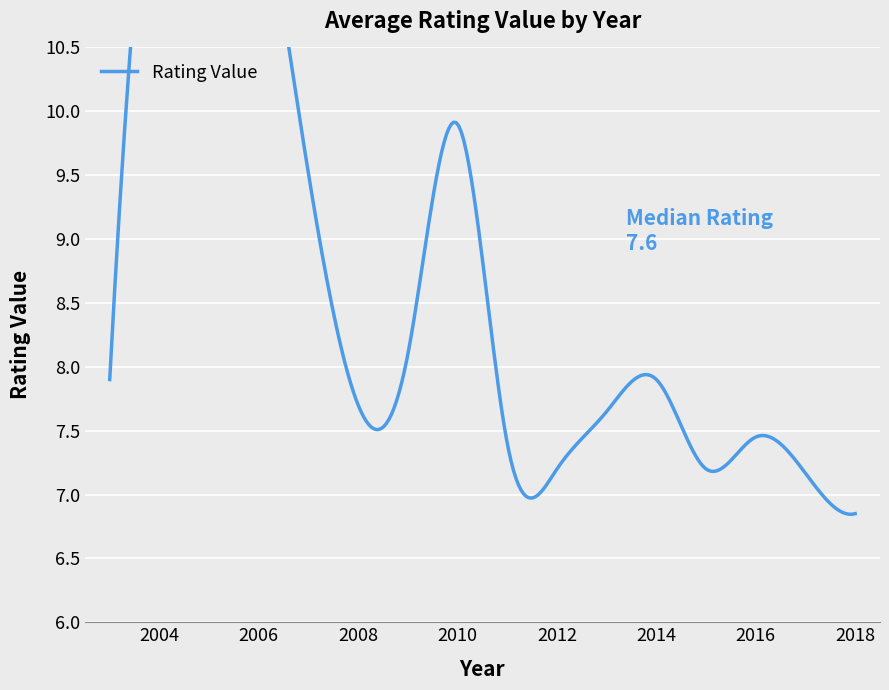

Is it true that the value at 2011 is 7.0?

True